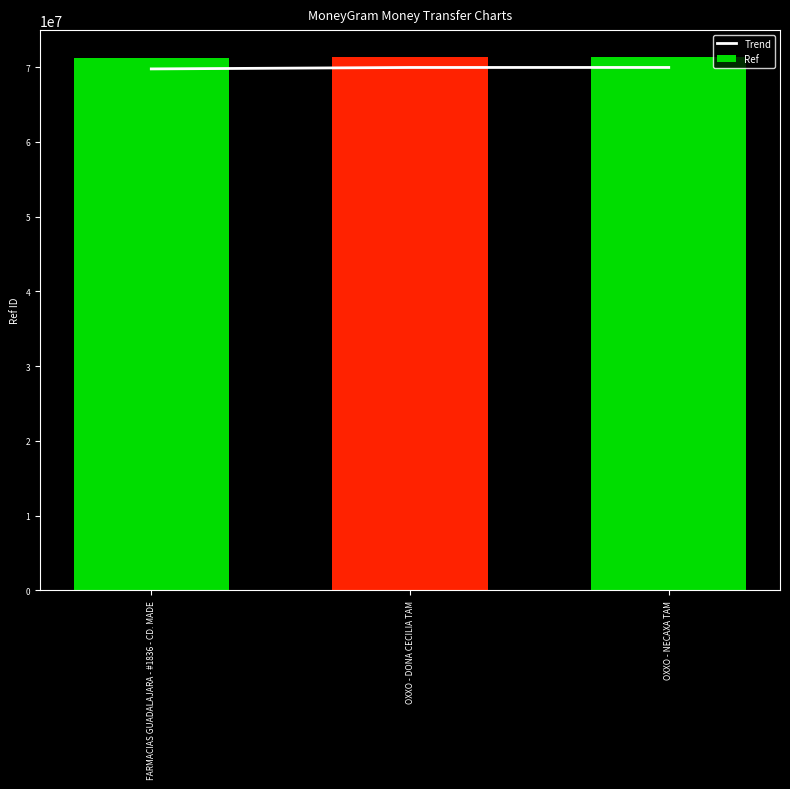

What is the total value across all series at FARMACIAS GUADALAJARA - #1836 - CD. MADE?

140920061.0